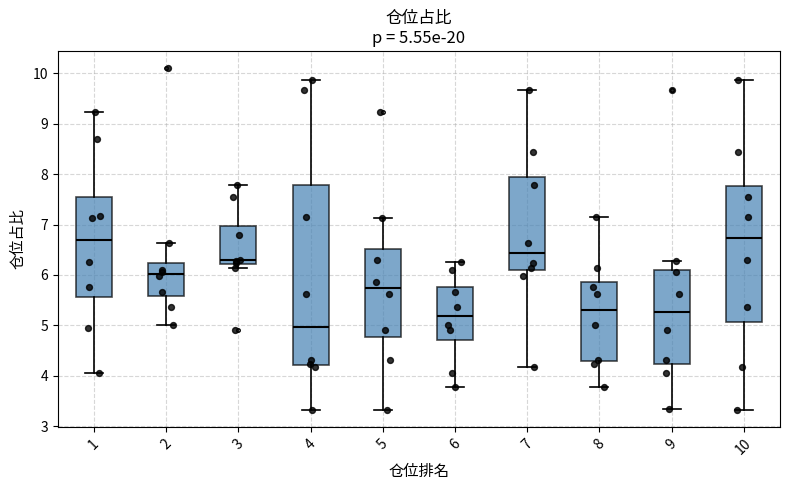

Comparing the boxes themselves (not the whiskers), which one is the tallest?

4